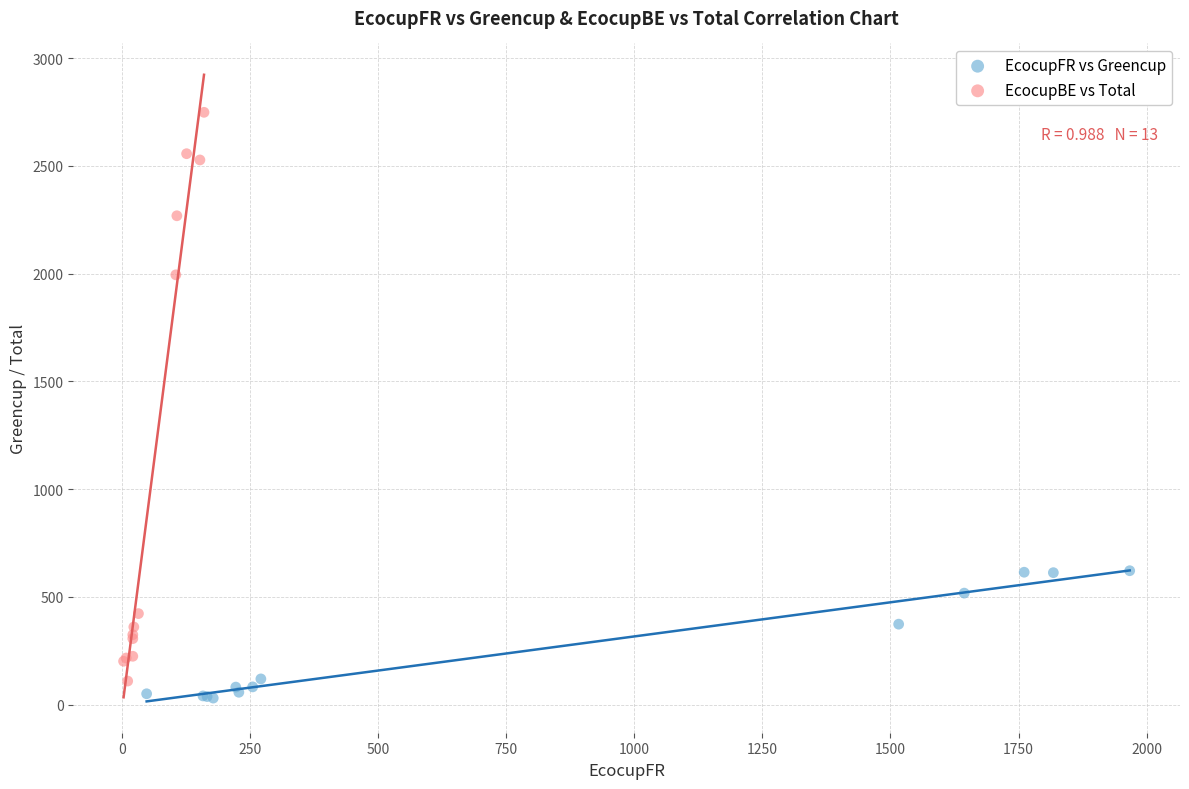

What are all the series names shown in the legend?

EcocupFR vs Greencup, EcocupBE vs Total